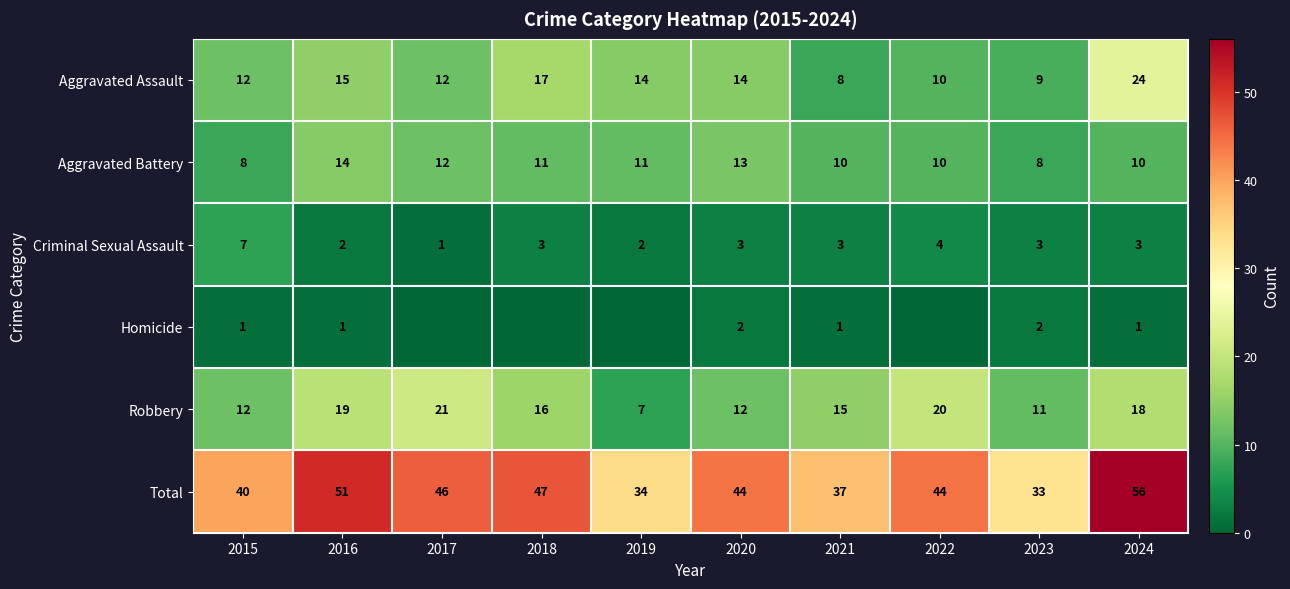

What is the lowest value of the Total series?

33